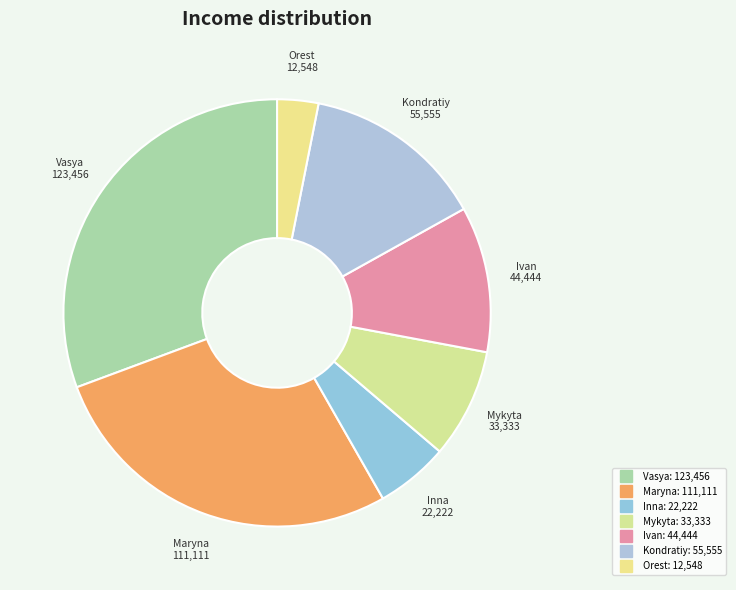

What percentage is the Inna slice, to the nearest percent?

6%